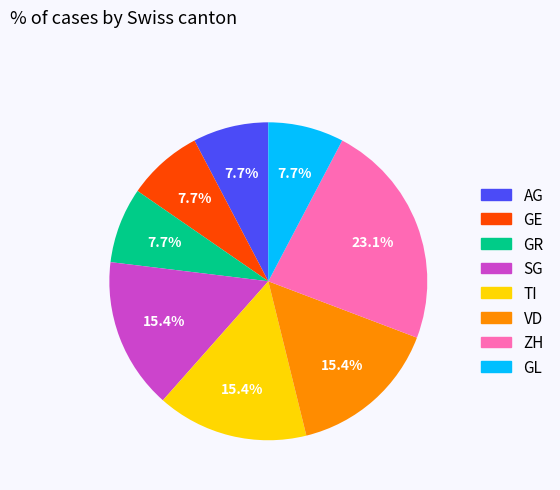

What is the largest slice in the pie chart?

ZH